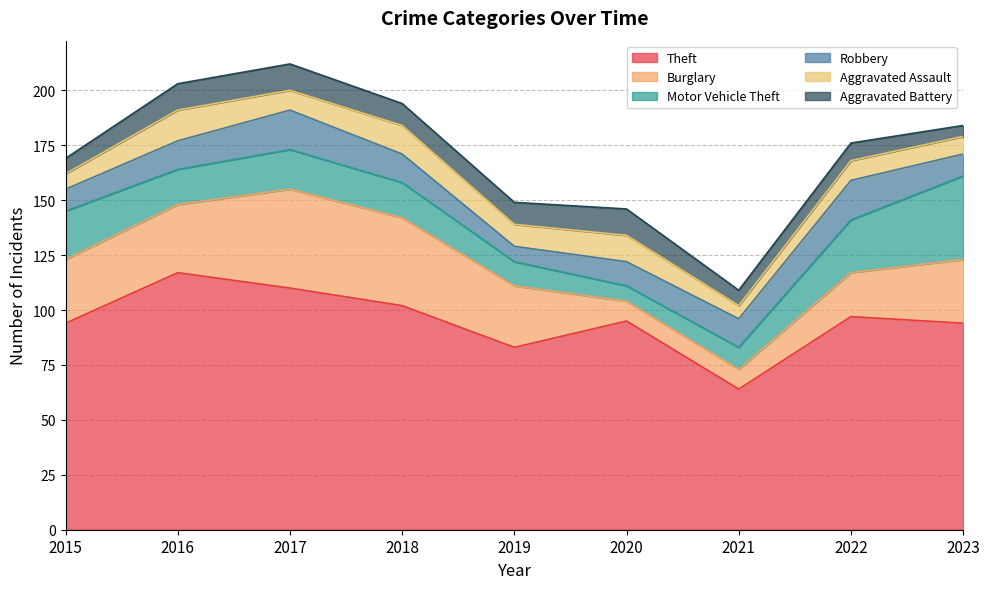

Which series has the largest total across all categories?

Theft